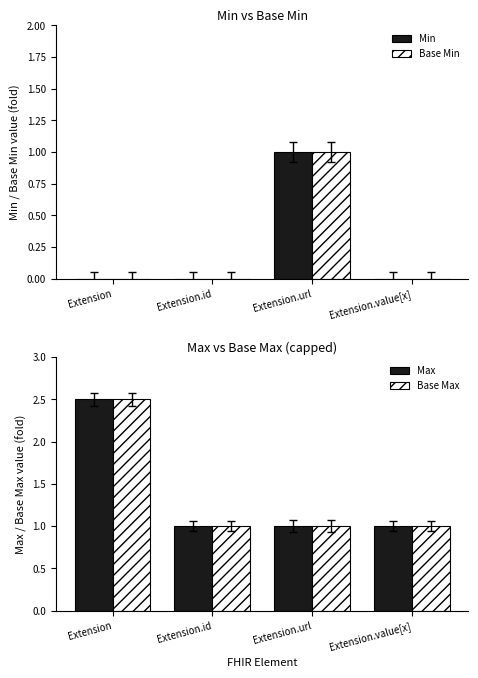

Reading left to right, extract all data points from this chart.

Min: Extension=0.0	Extension.id=0.0	Extension.url=1.0	Extension.value[x]=0.0
Base Min: Extension=0.0	Extension.id=0.0	Extension.url=1.0	Extension.value[x]=0.0
Max: Extension=2.5	Extension.id=1.0	Extension.url=1.0	Extension.value[x]=1.0
Base Max: Extension=2.5	Extension.id=1.0	Extension.url=1.0	Extension.value[x]=1.0